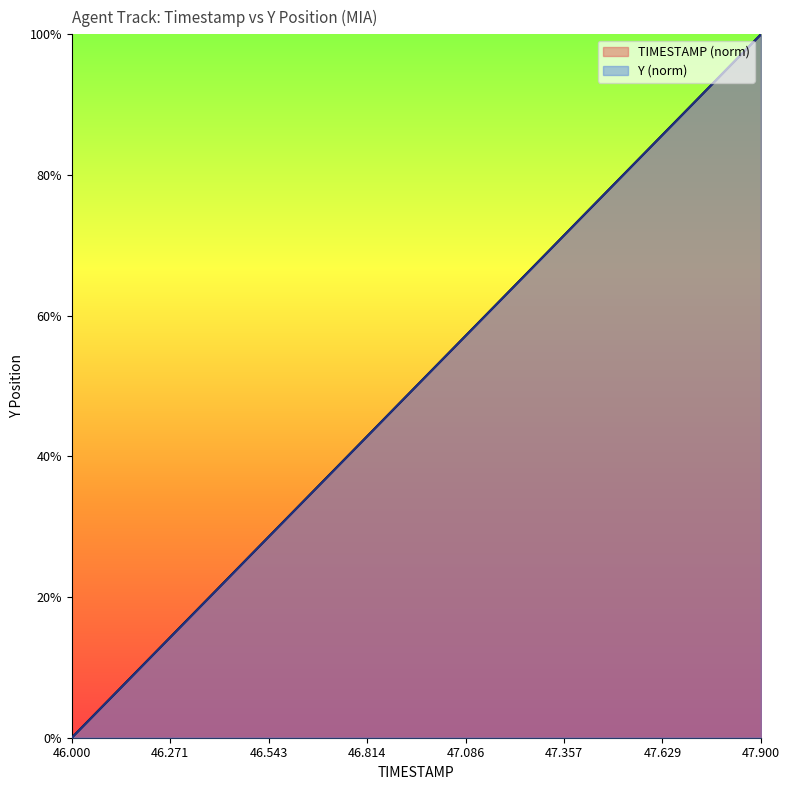

Reading left to right, extract all data points from this chart.

TIMESTAMP: 46.0=0.0	46.1=0.1	46.2=0.1	46.3=0.2	46.4=0.2	46.5=0.3	46.6=0.3	46.7=0.4	46.8=0.4	46.9=0.5	47.0=0.5	47.1=0.6	47.2=0.6	47.3=0.7	47.4=0.7	47.5=0.8	47.6=0.8	47.7=0.9	47.8=0.9	47.9=1.0
Y: 46.0=0.0	46.1=0.1	46.2=0.1	46.3=0.2	46.4=0.2	46.5=0.3	46.6=0.3	46.7=0.4	46.8=0.4	46.9=0.5	47.0=0.5	47.1=0.6	47.2=0.6	47.3=0.7	47.4=0.7	47.5=0.8	47.6=0.8	47.7=0.9	47.8=0.9	47.9=1.0